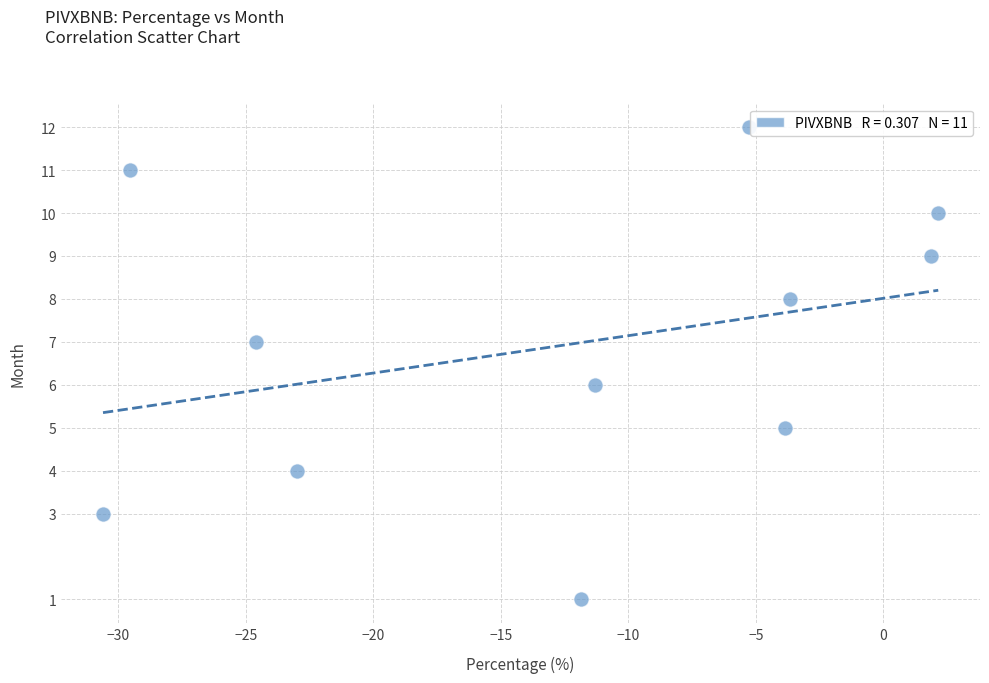

What is the range of Y values (max minus min)?

11